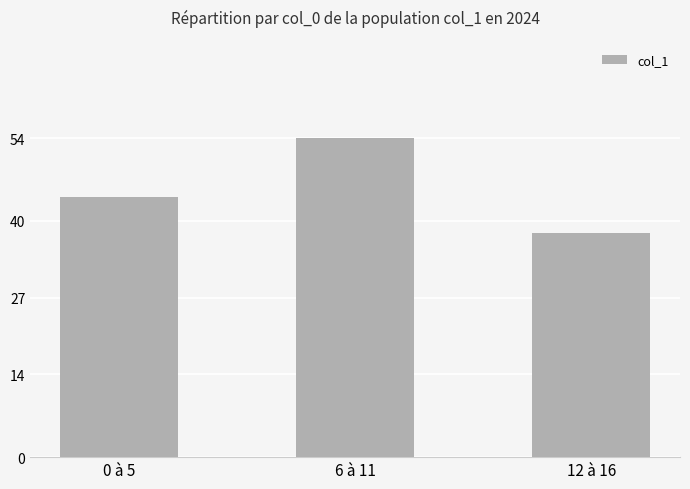

Where is the data nearest to the value 46?

0 à 5